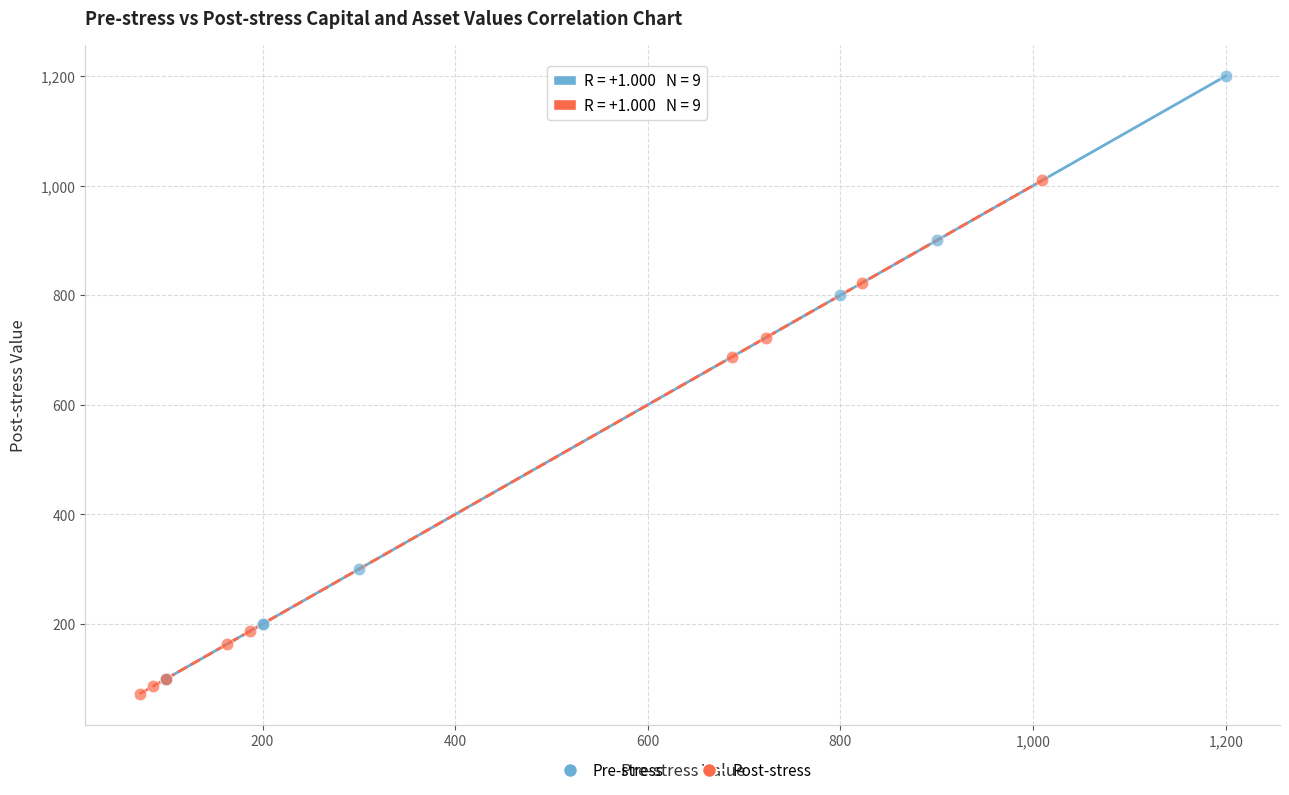

Which series has the widest spread of Y values?

Pre-stress